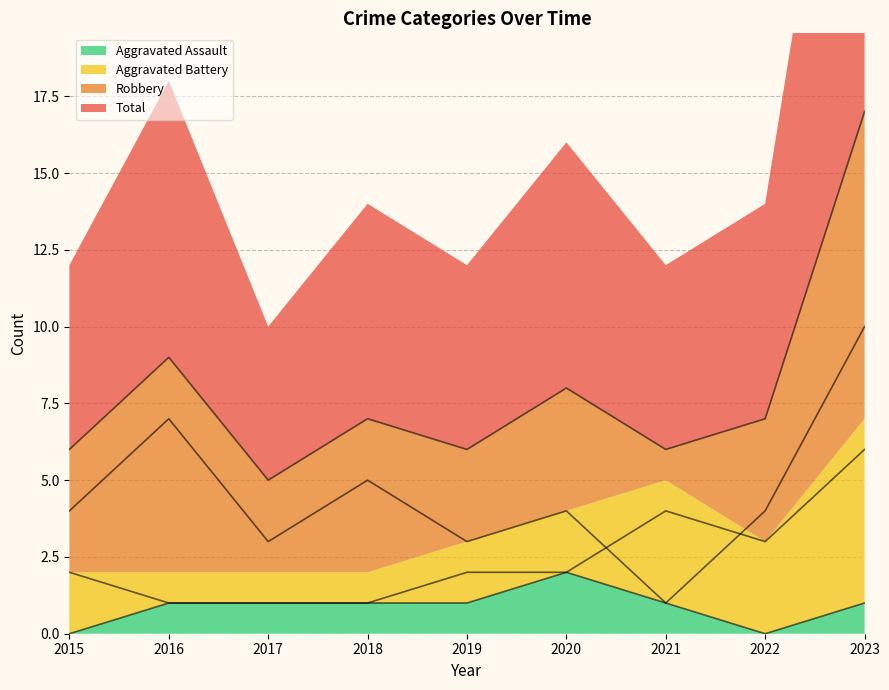

At which label is Aggravated Battery closest to 3?

2022